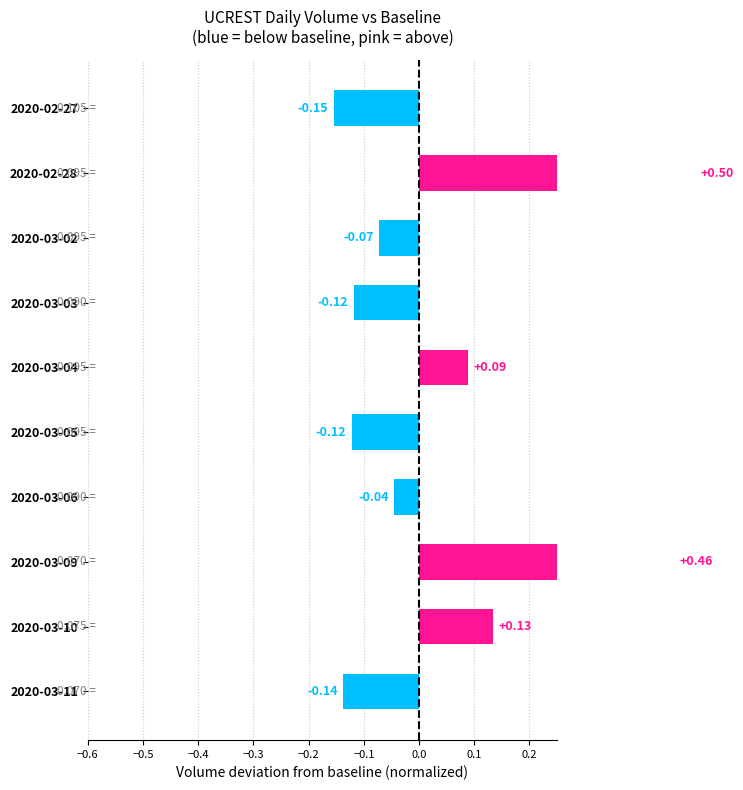

What is the minimum value shown in the chart?

-0.2